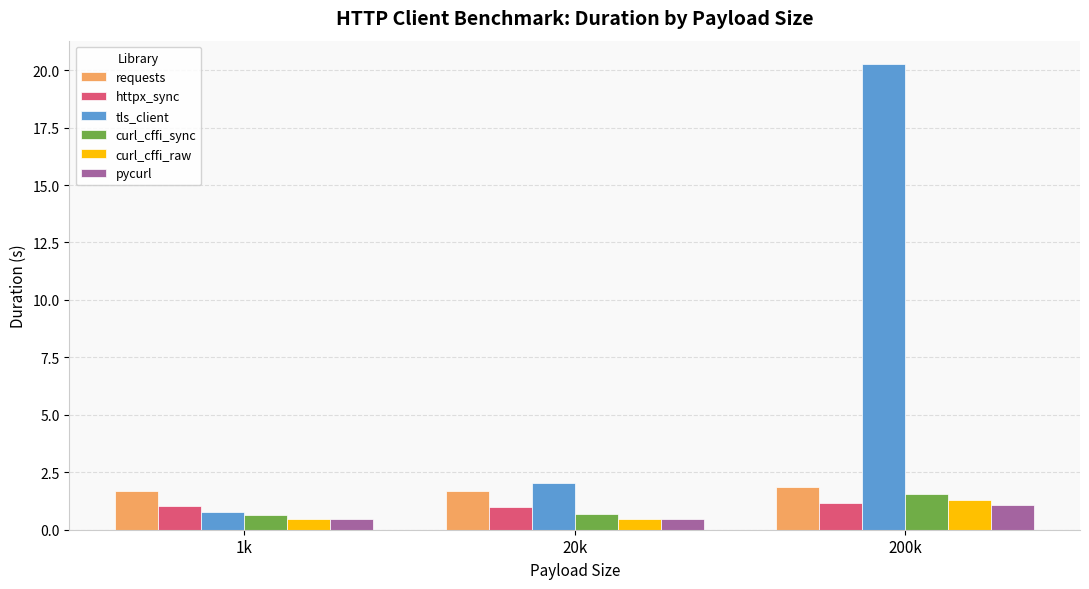

Reading left to right, extract all data points from this chart.

requests: 1.7	1.7	1.8
httpx_sync: 1.0	1.0	1.1
tls_client: 0.8	2.0	20.3
curl_cffi_sync: 0.7	0.7	1.6
curl_cffi_raw: 0.5	0.5	1.3
pycurl: 0.5	0.5	1.1